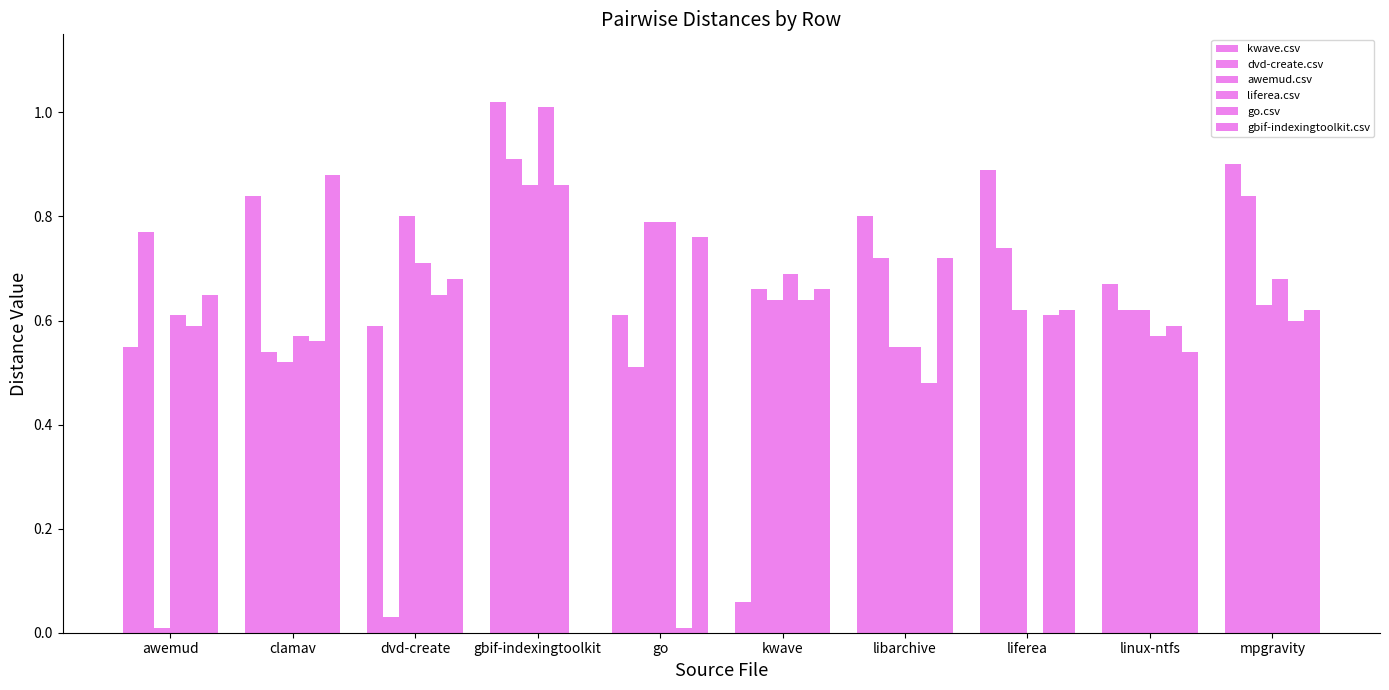

Does the chart contain stacked bars?

No